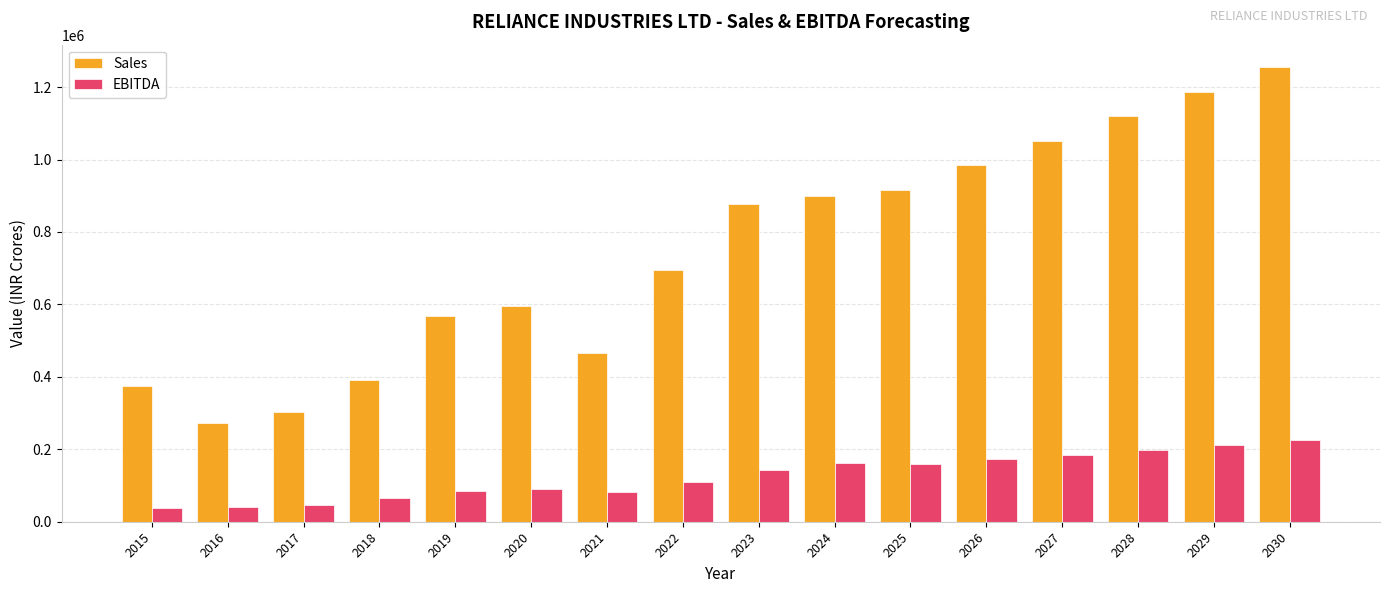

Which series has the widest spread of values?

Sales